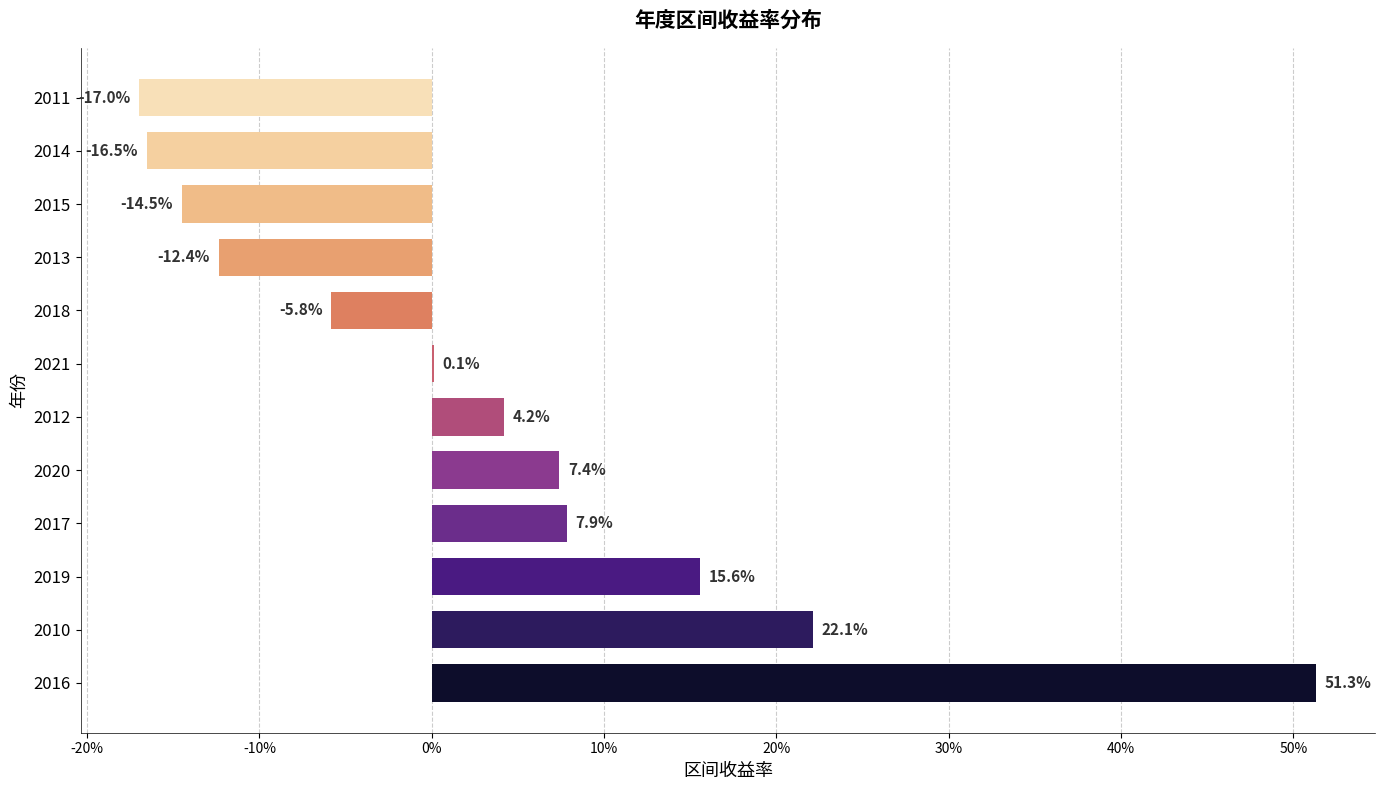

Does the chart contain stacked bars?

No